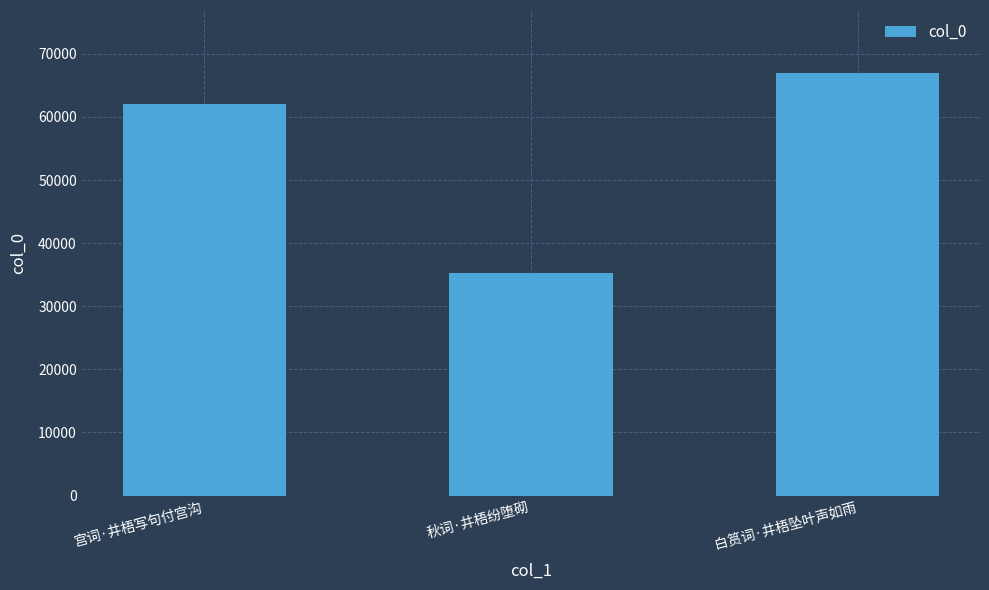

Reading left to right, what are all the values shown in this chart?

61986	35191	66902